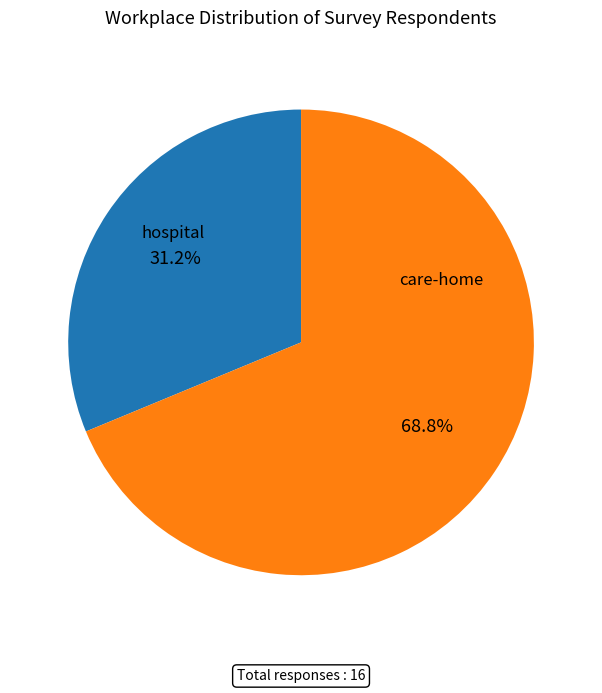

To the nearest percent, what is the combined percentage of hospital and care-home?

100%